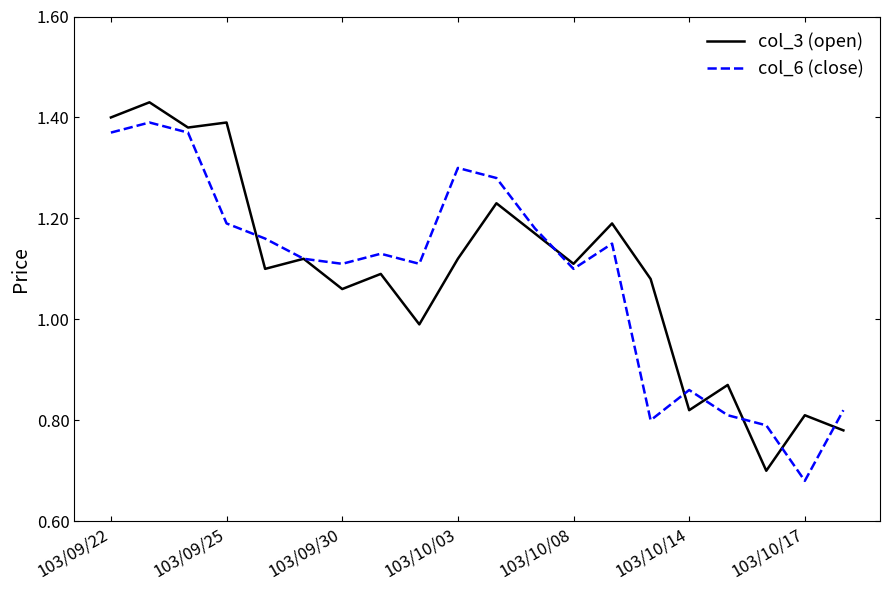

How many series are shown in this chart?

2